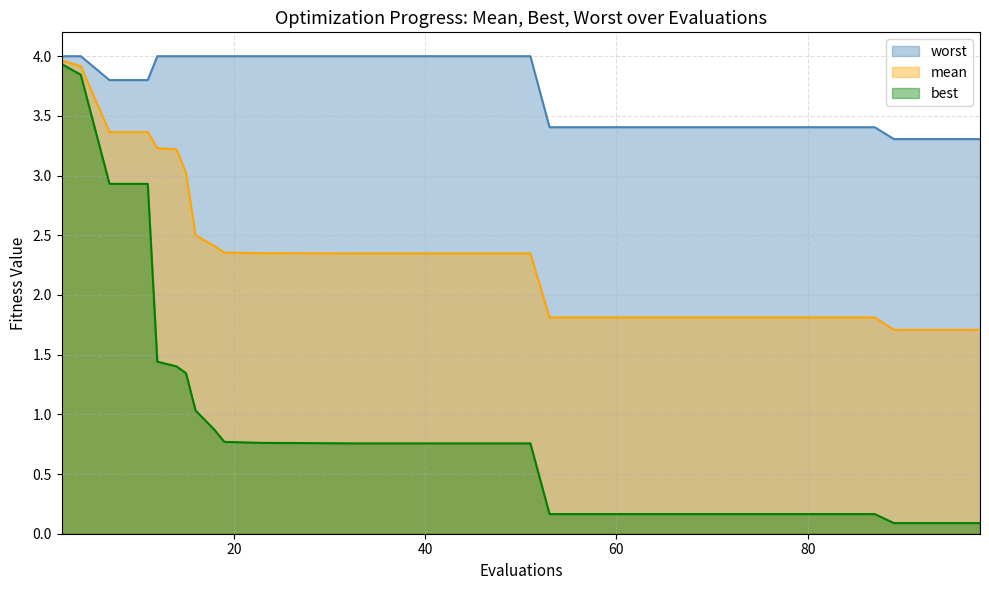

Which series has the largest range (max minus min)?

best